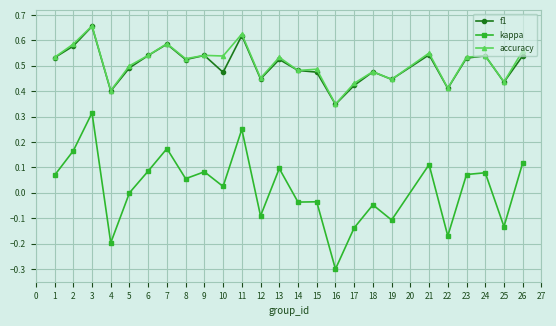

True or false: accuracy and kappa intersect in this chart.

False